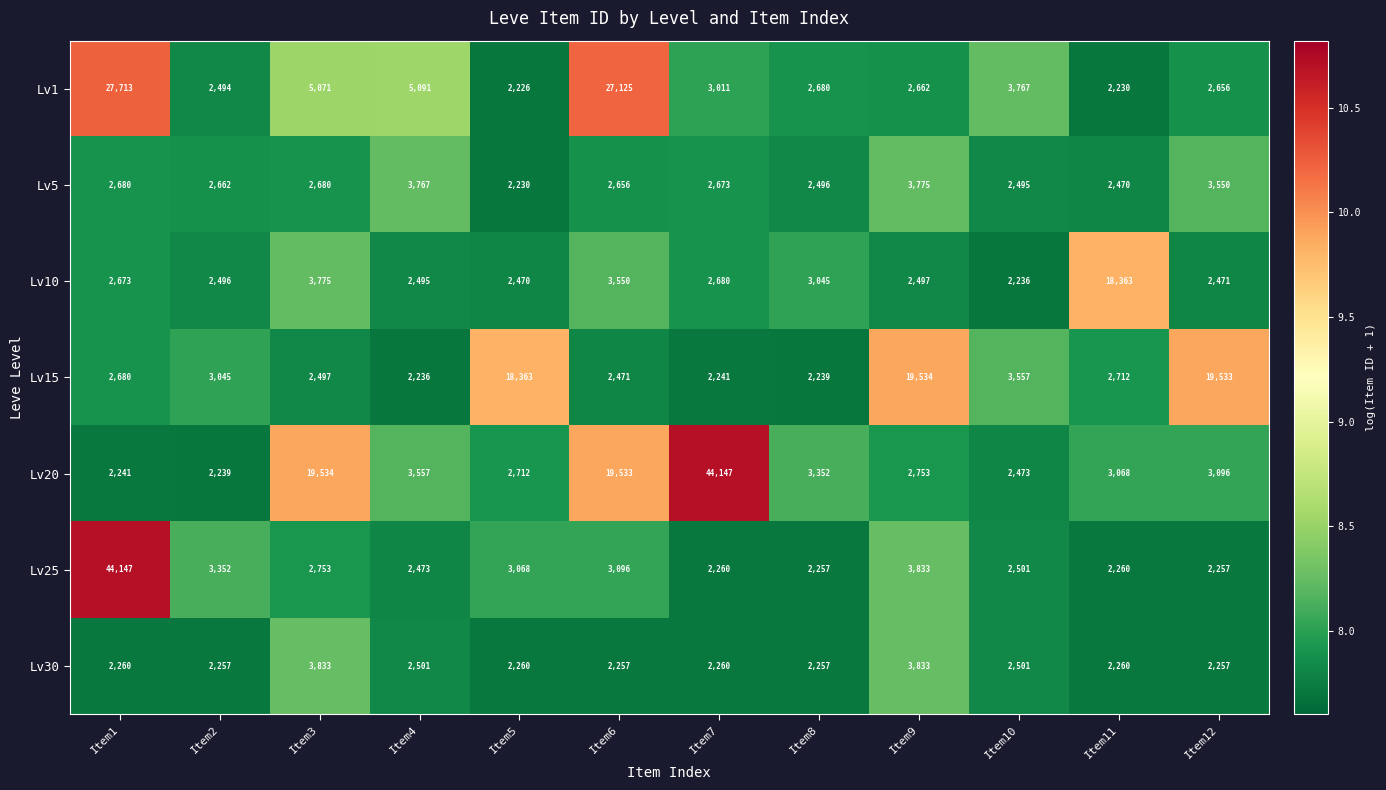

What is the total value across all series at Item6?

60688